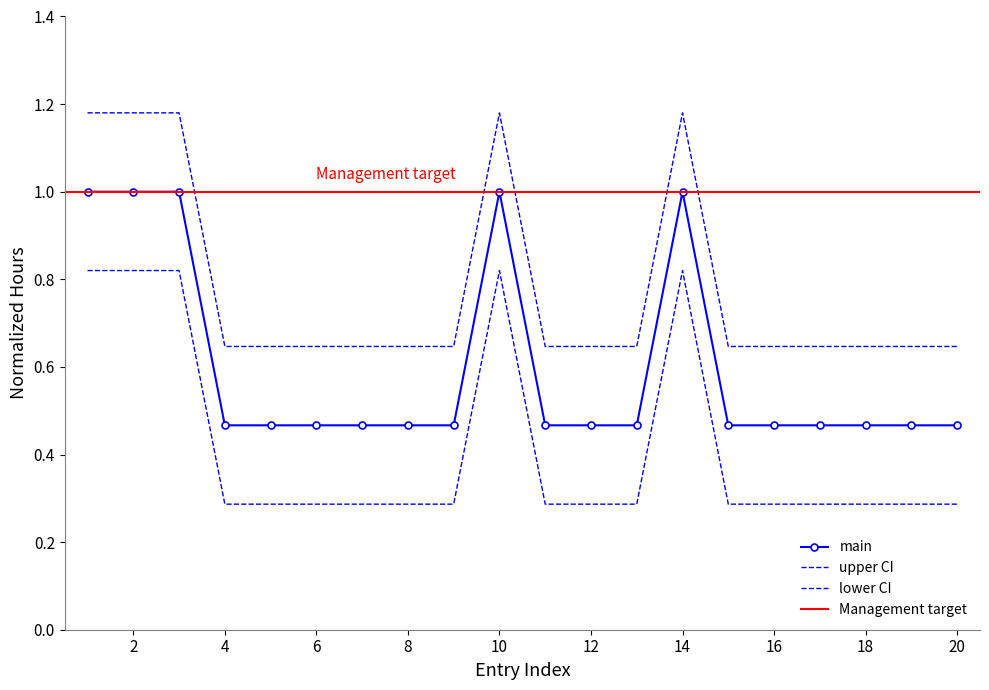

Which series changed the most between 7 and 14?

main